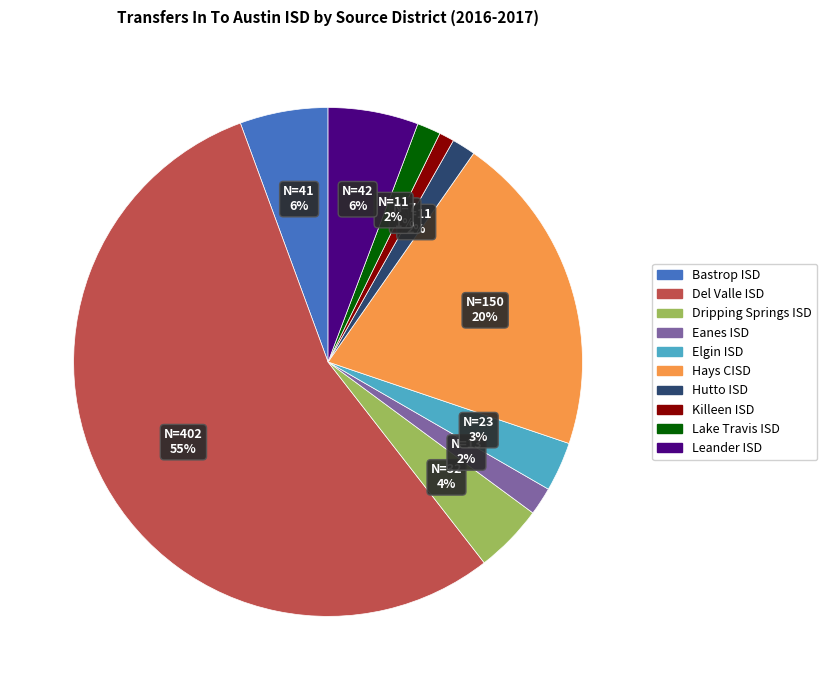

To the nearest percent, what percentage of the pie is Eanes ISD?

2%